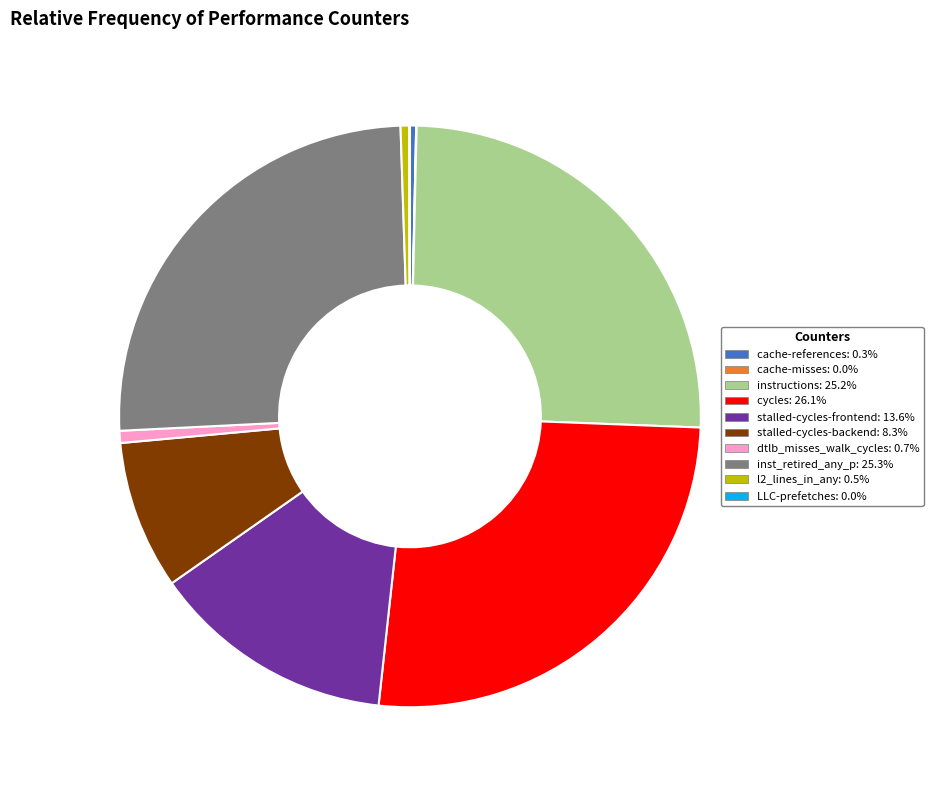

What is the largest slice in the pie chart?

cycles